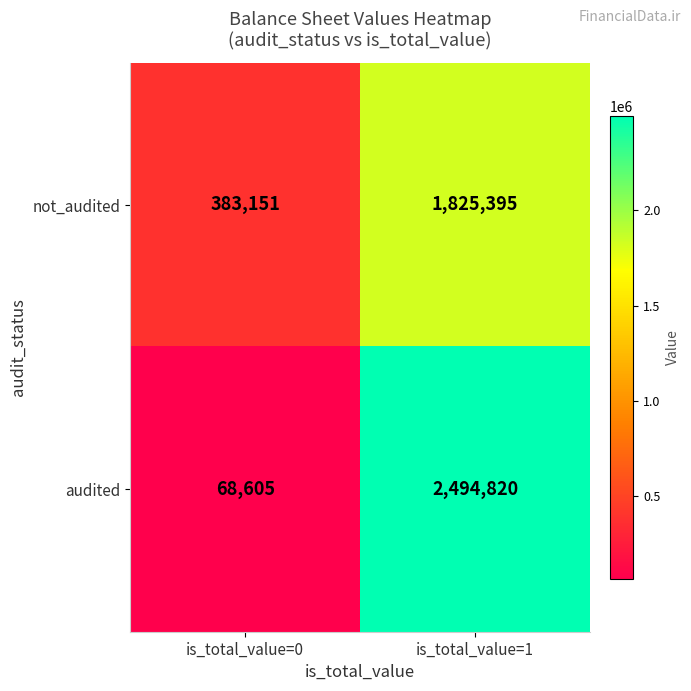

Reading right to left, transcribe all the data shown in this chart.

not_audited: is_total_value=1=1825395	is_total_value=0=383151
audited: is_total_value=1=2494820	is_total_value=0=68605